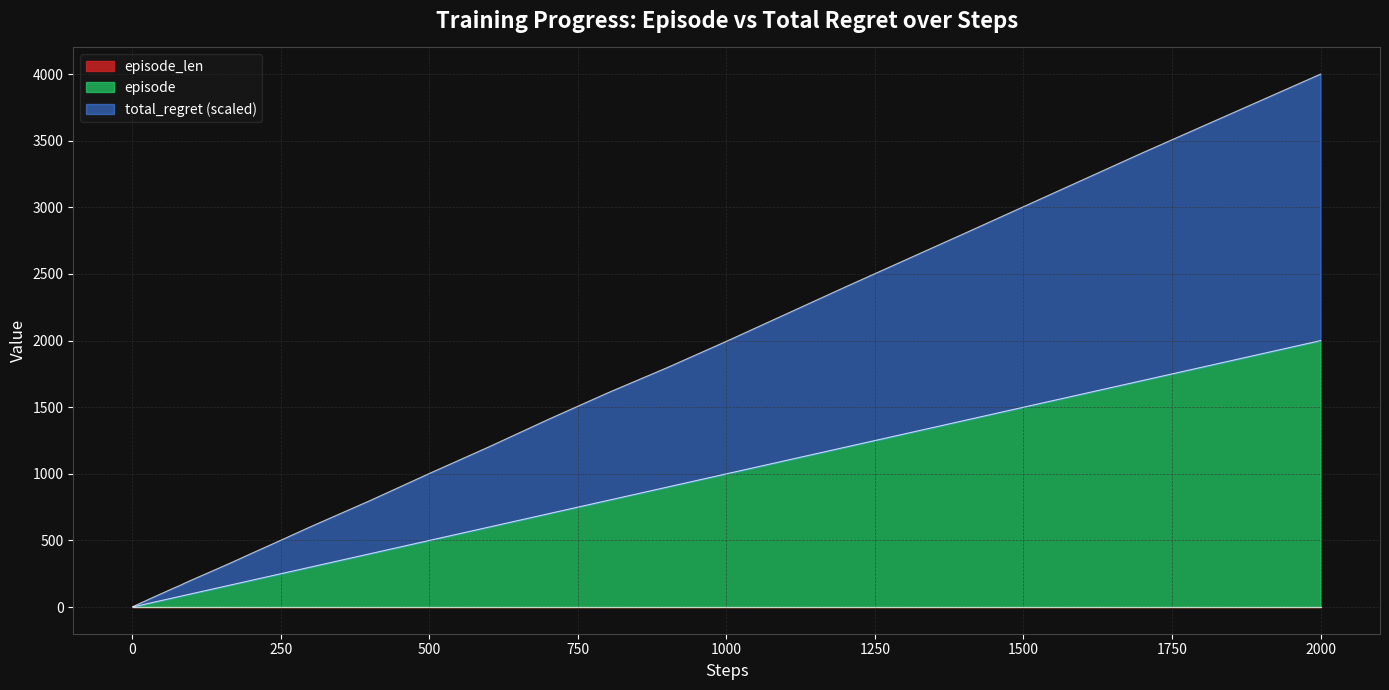

How many data points in episode are above 80?

19